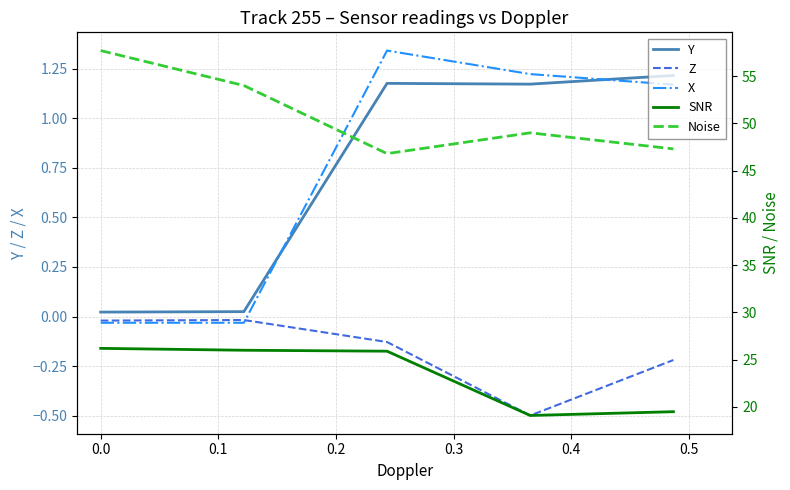

True or false: Noise and SNR intersect in this chart.

False